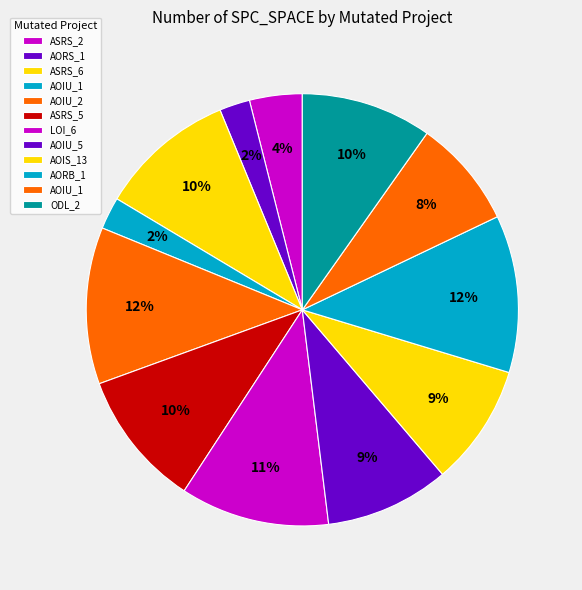

How many segments does this pie chart have?

12